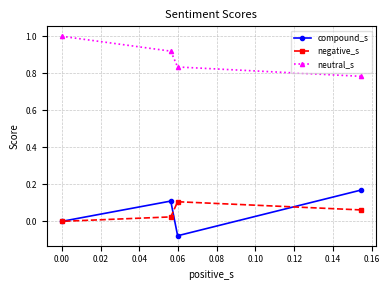

The negative_s series shows 0.1 at 0.00. True or false?

False